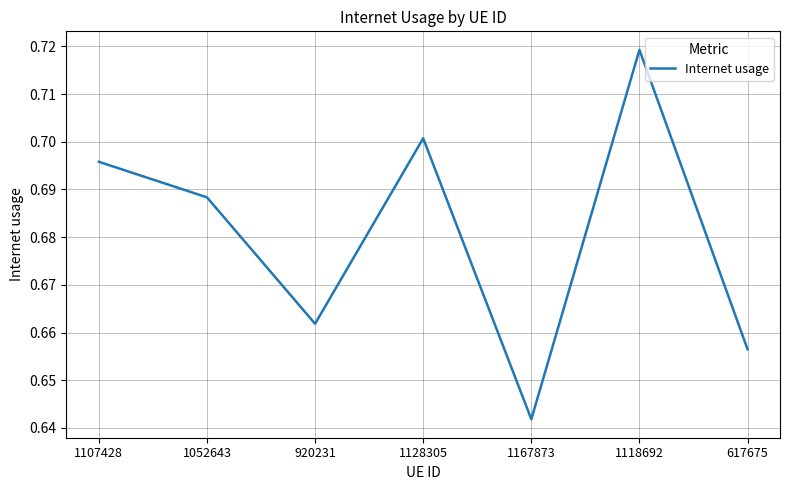

The value at 1128305 is 0.9. True or false?

False